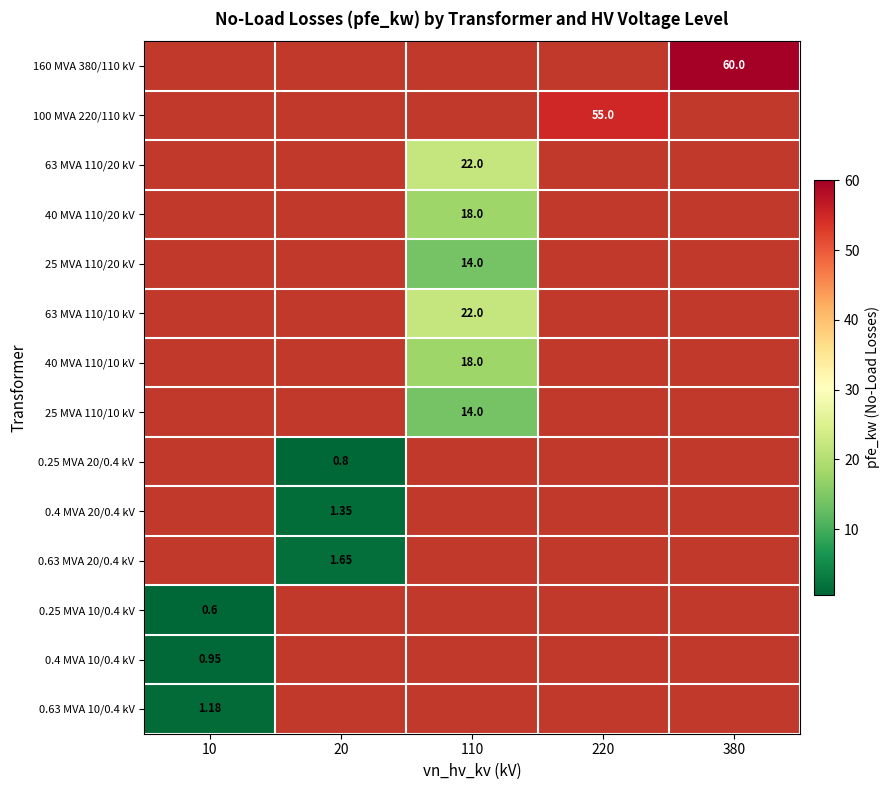

At which category does the chart reach its minimum across all series?

10